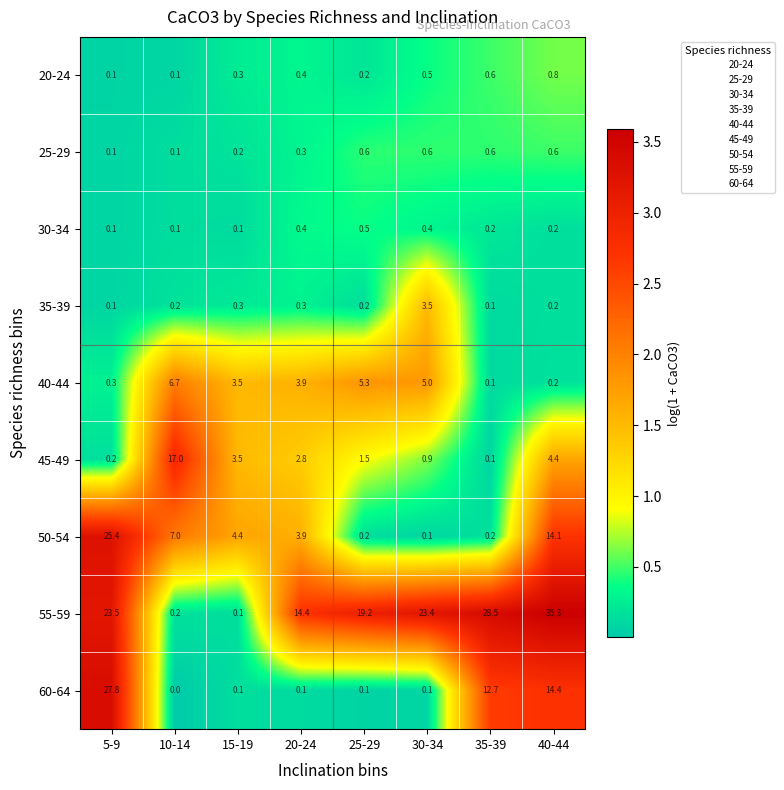

What is the maximum value shown in the chart?

35.3